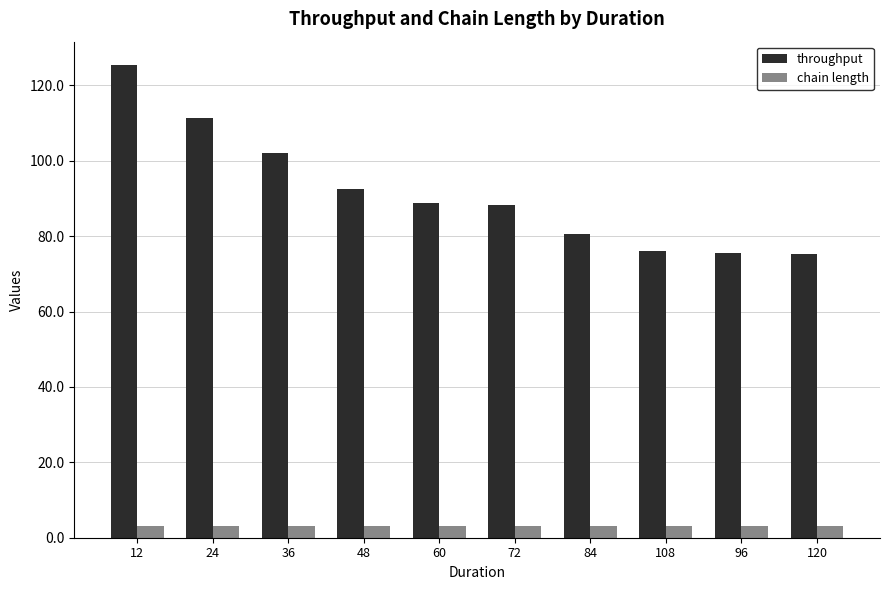

What is the maximum value shown in the chart?

125.3